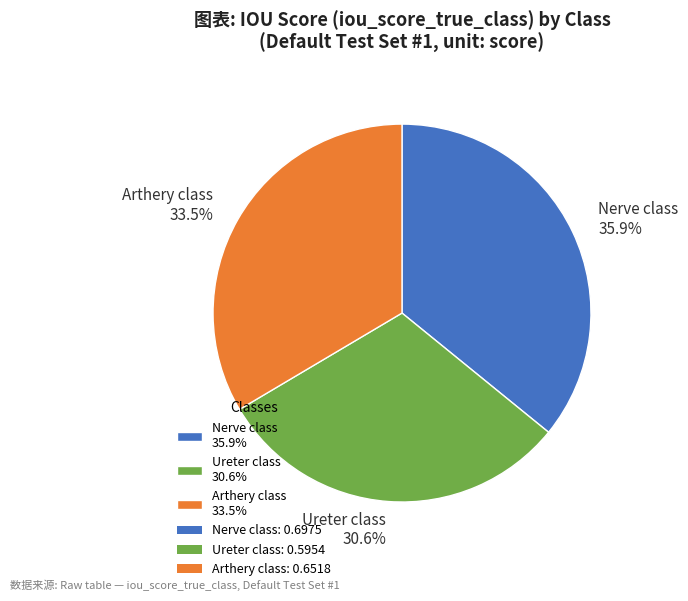

Is the sum of Nerve class and Ureter class greater than half?

Yes